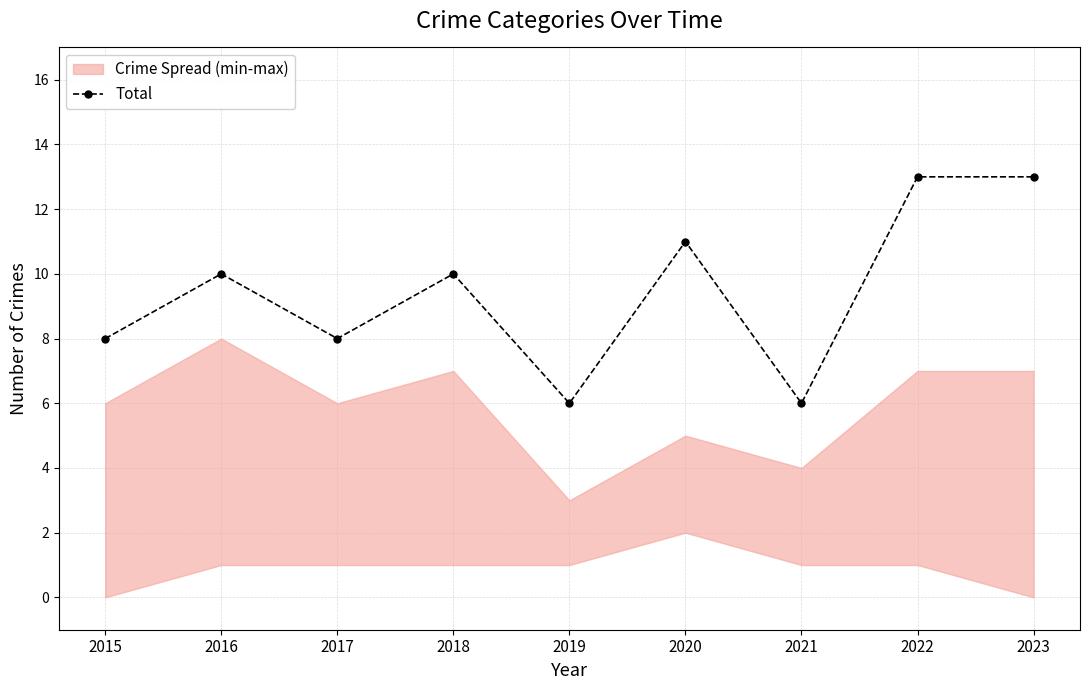

What is the sum of the values at 2021 and 2019?

12